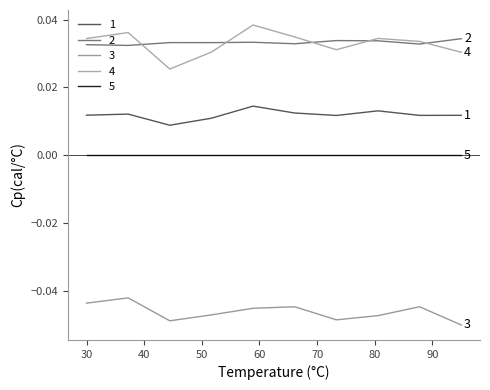

Which series has the largest total across all categories?

2